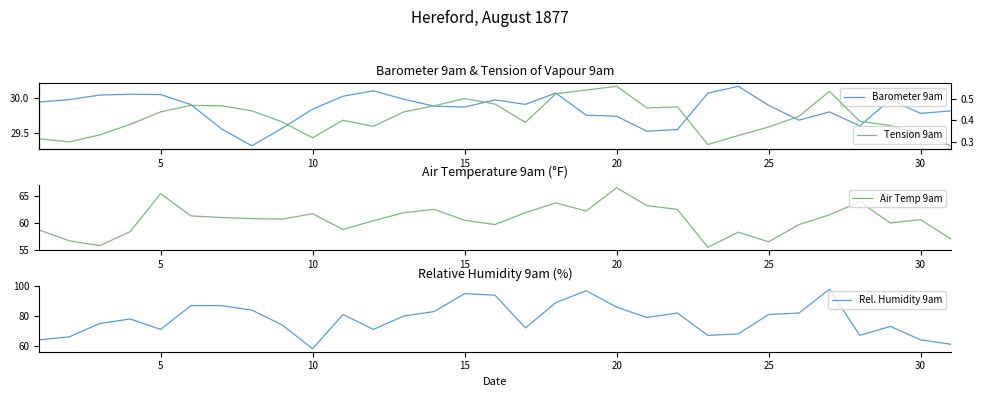

At which label does Air Temp 9am reach its peak?

20